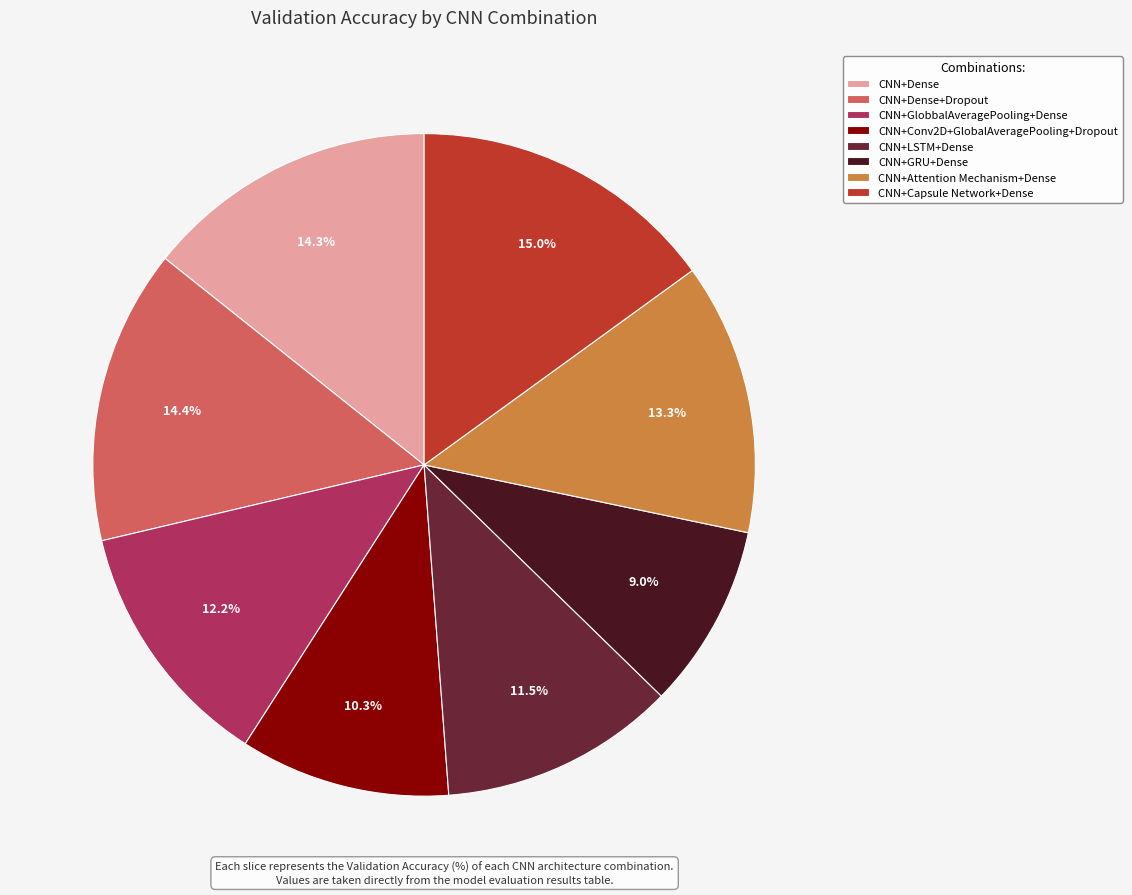

Between CNN+Capsule Network+Dense and CNN+Dense, which is larger?

CNN+Capsule Network+Dense